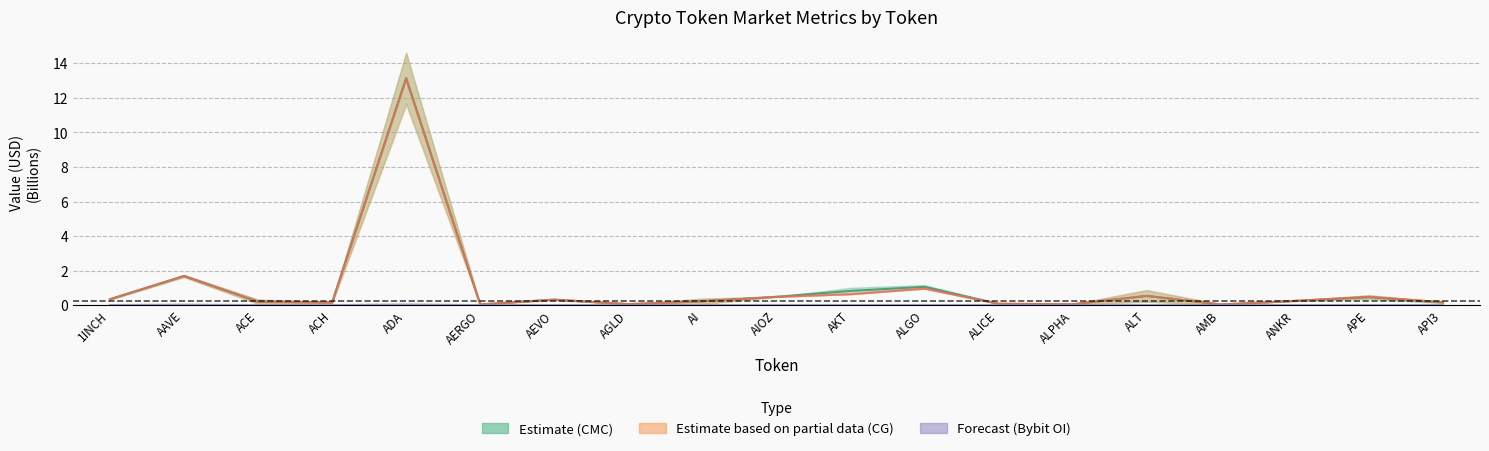

Which series has the widest spread of values?

CMC_MarketCap